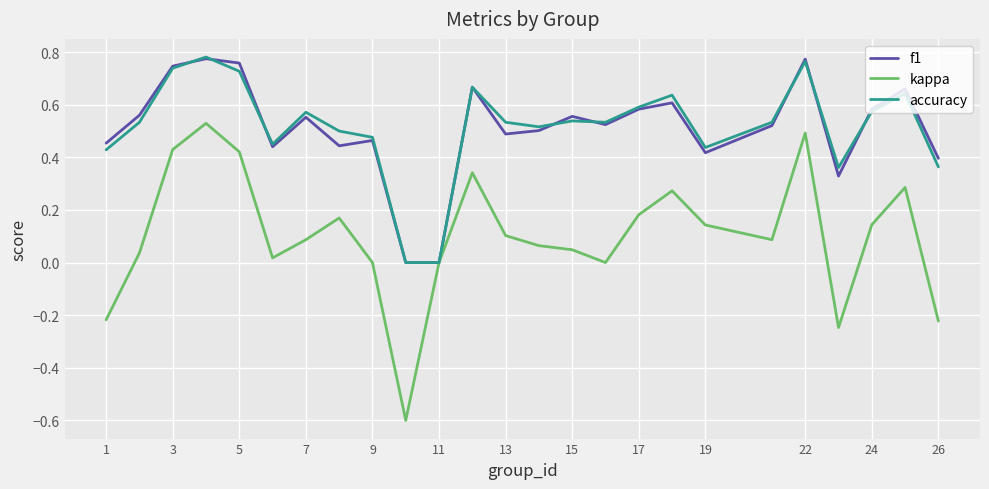

Which series has the widest spread of values?

kappa